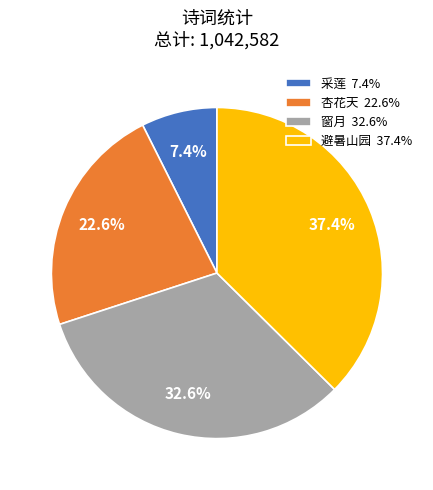

Is there any slice that represents more than half of the pie?

No